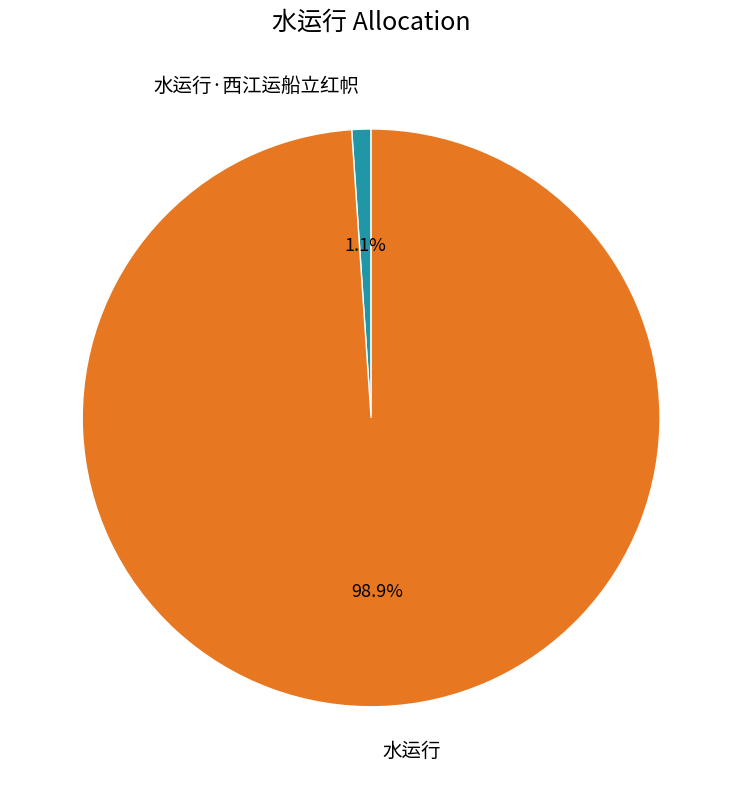

Between 水运行·西江运船立红帜 and 水运行, which is larger?

水运行